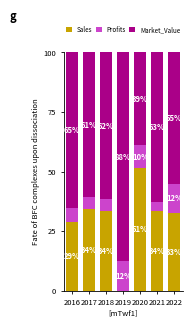

What is the approximate value of Sales at 2022?

32.7